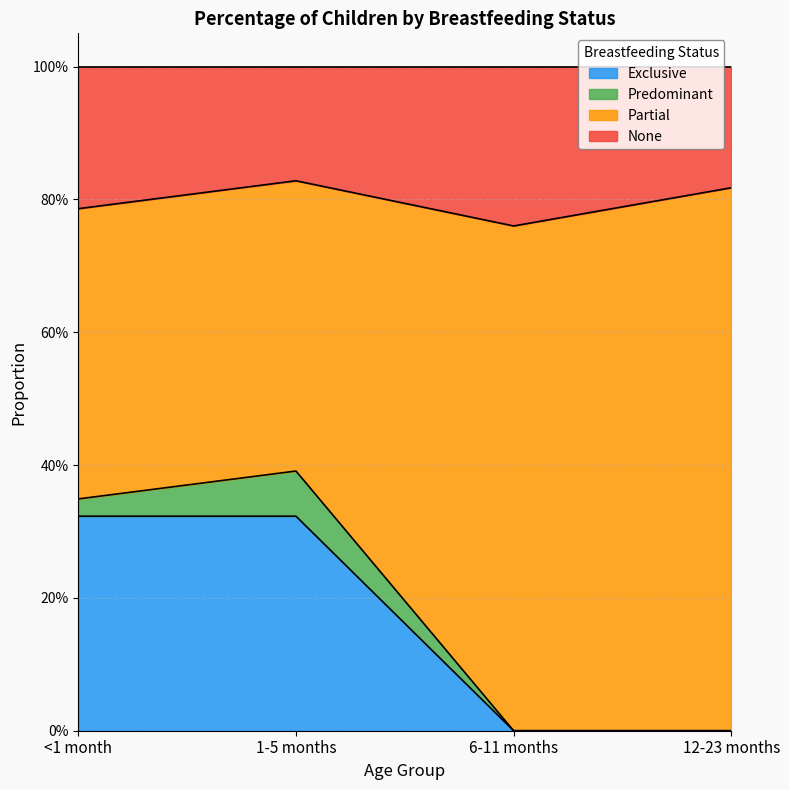

True or false: Exclusive and Partial intersect in this chart.

False